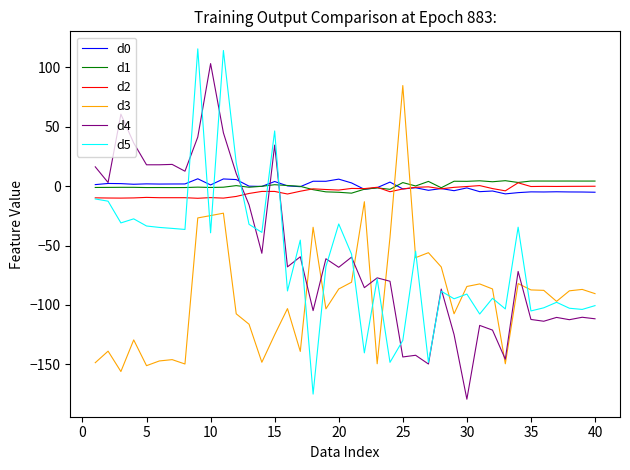

What is the smallest value displayed?

-179.3